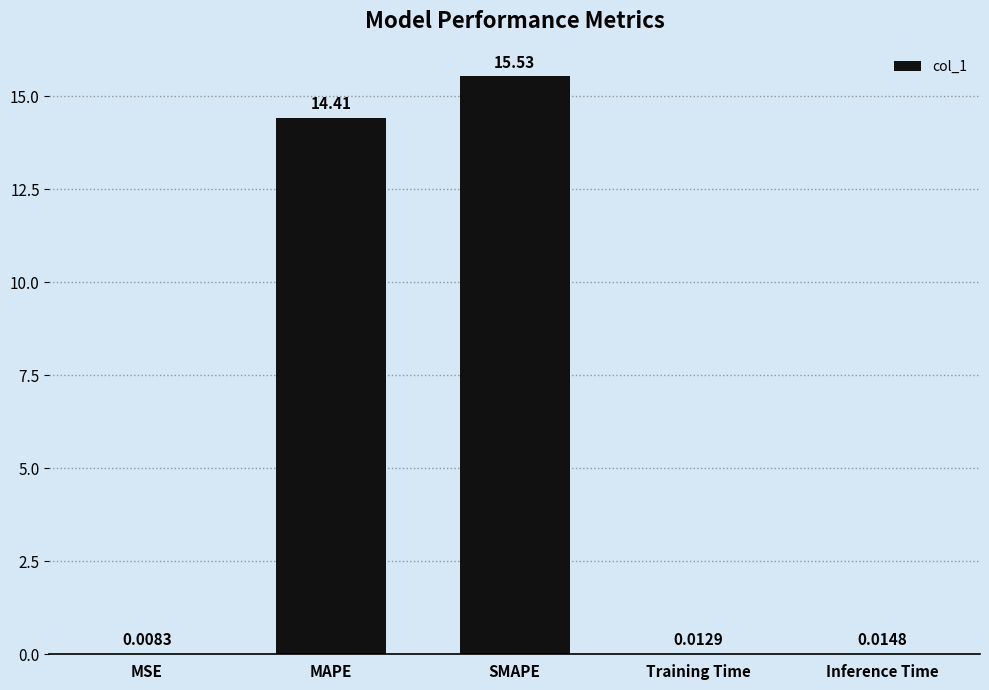

True or false: the data shows 14.4 at MAPE.

True